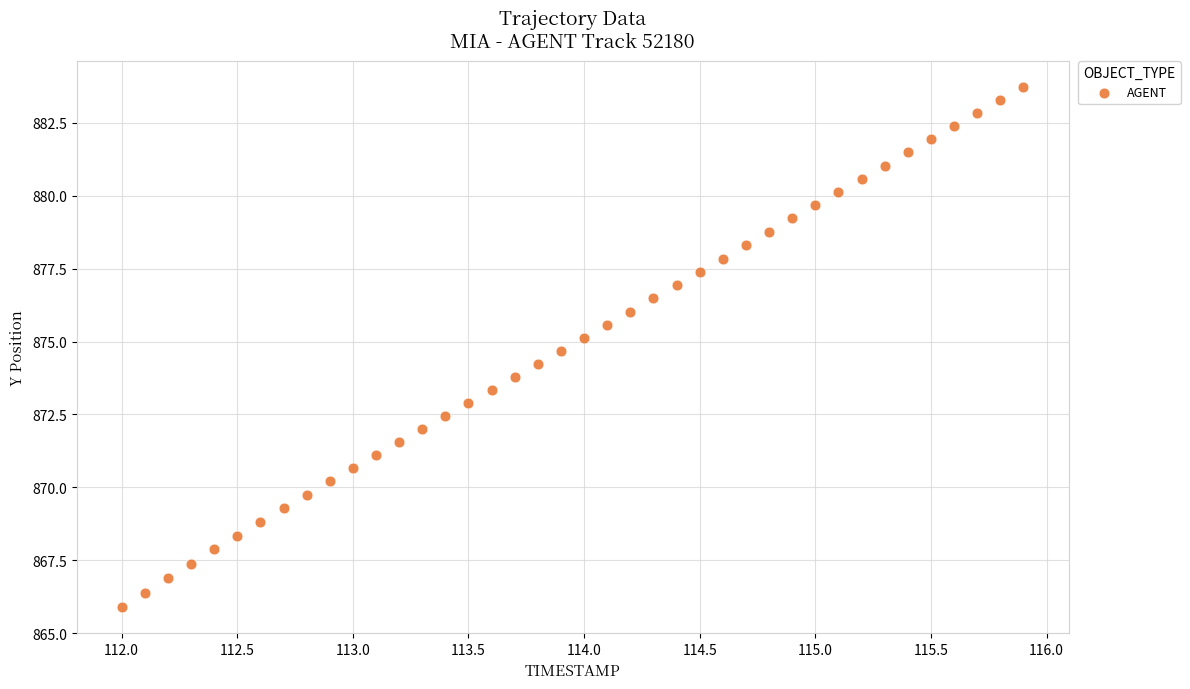

What is the range of Y values (max minus min)?

17.8